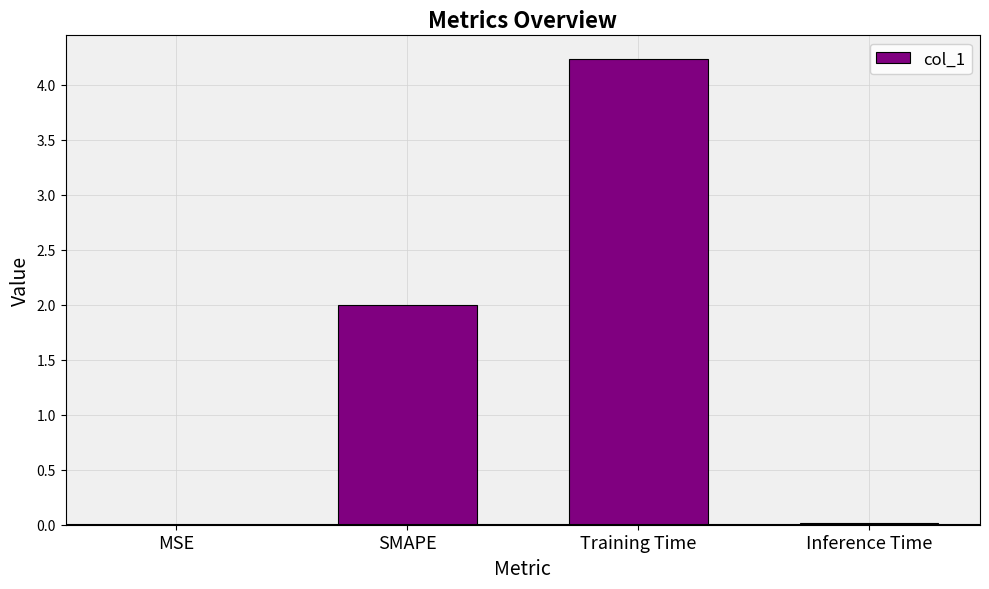

Count the number of data series in this chart.

1